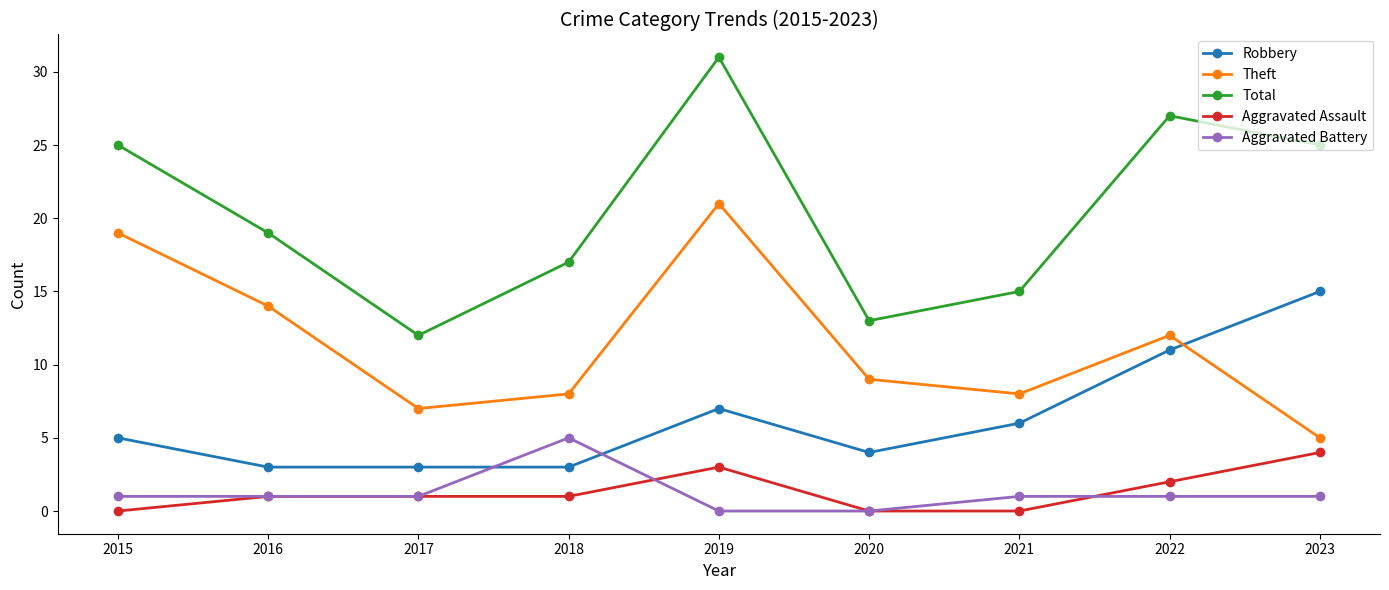

True or false: Total has more than 2 interior local peaks.

False